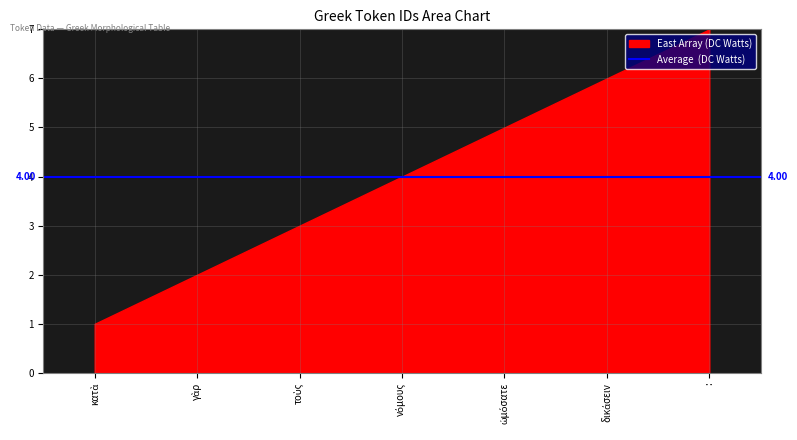

How many data points does each series have?

7